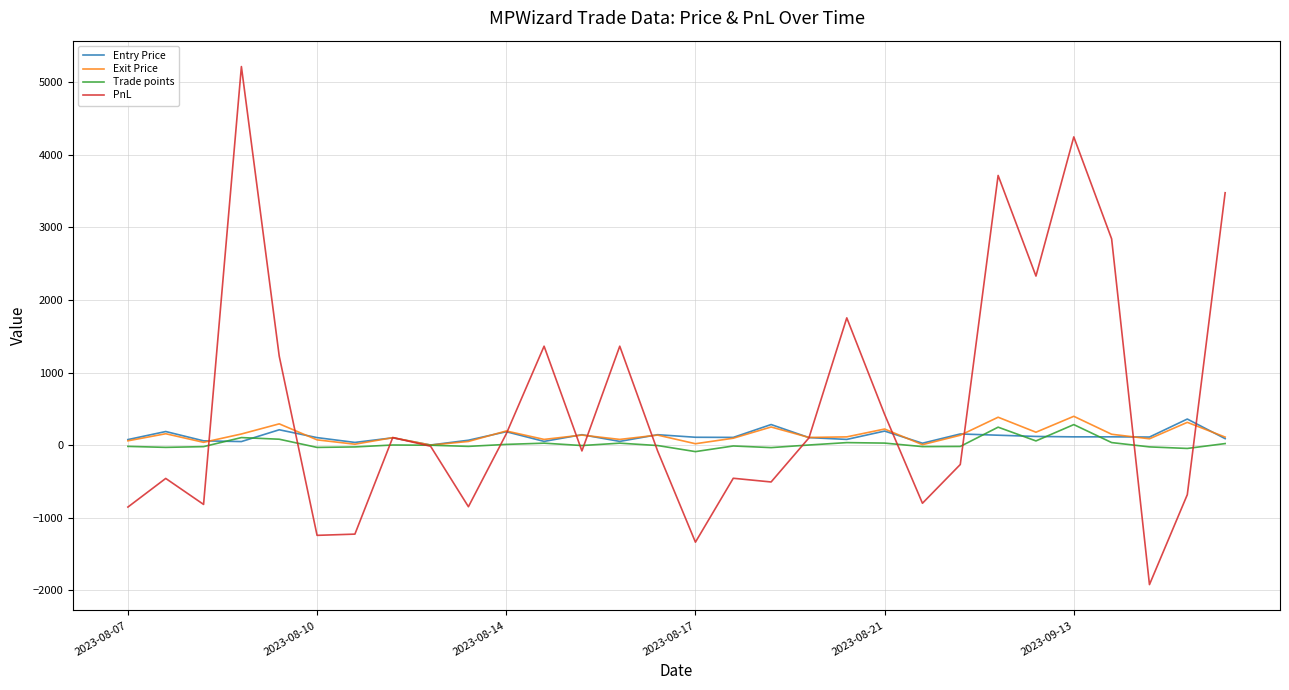

What is the minimum value shown in the chart?

-1920.0